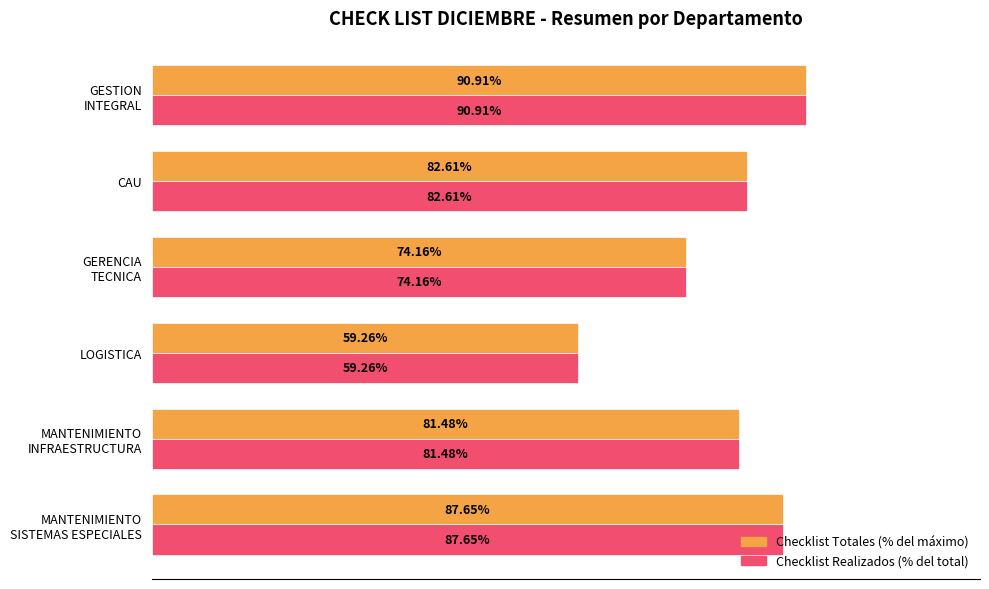

Which label corresponds to the smallest value in the chart?

LOGISTICA